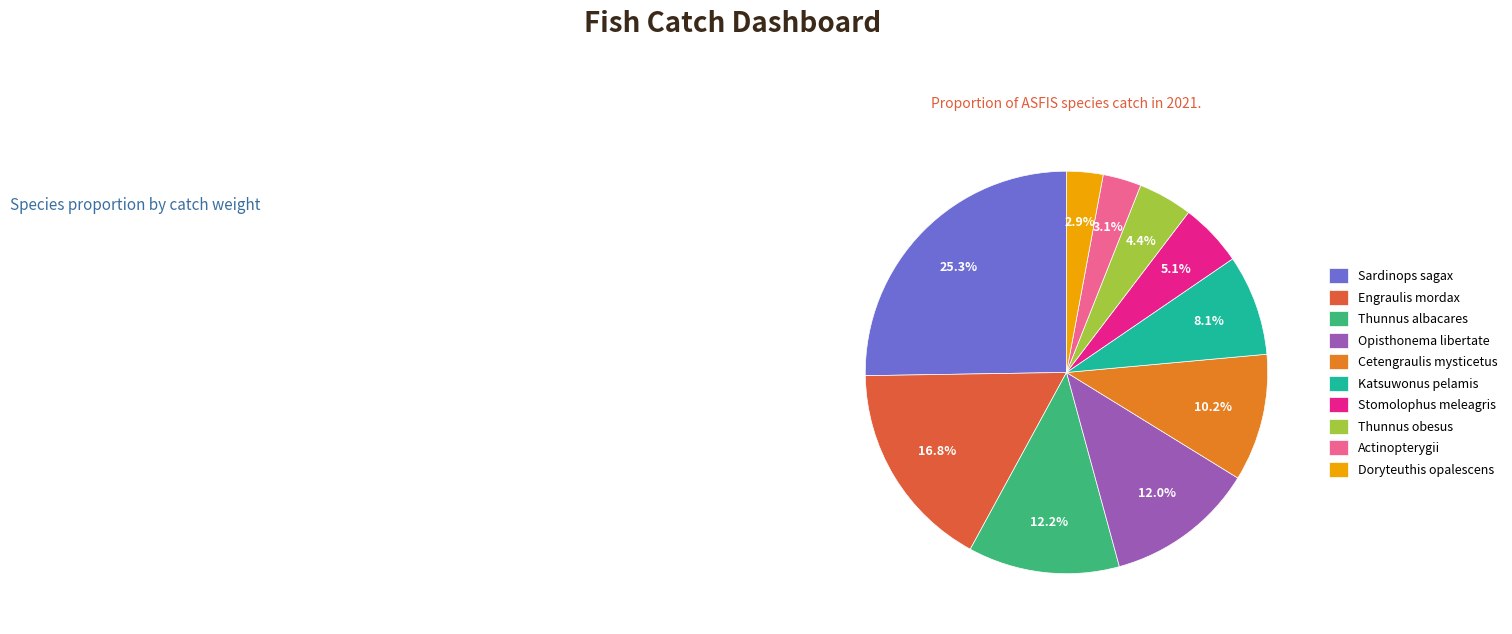

The Stomolophus meleagris slice represents 12% of the pie. True or false?

False